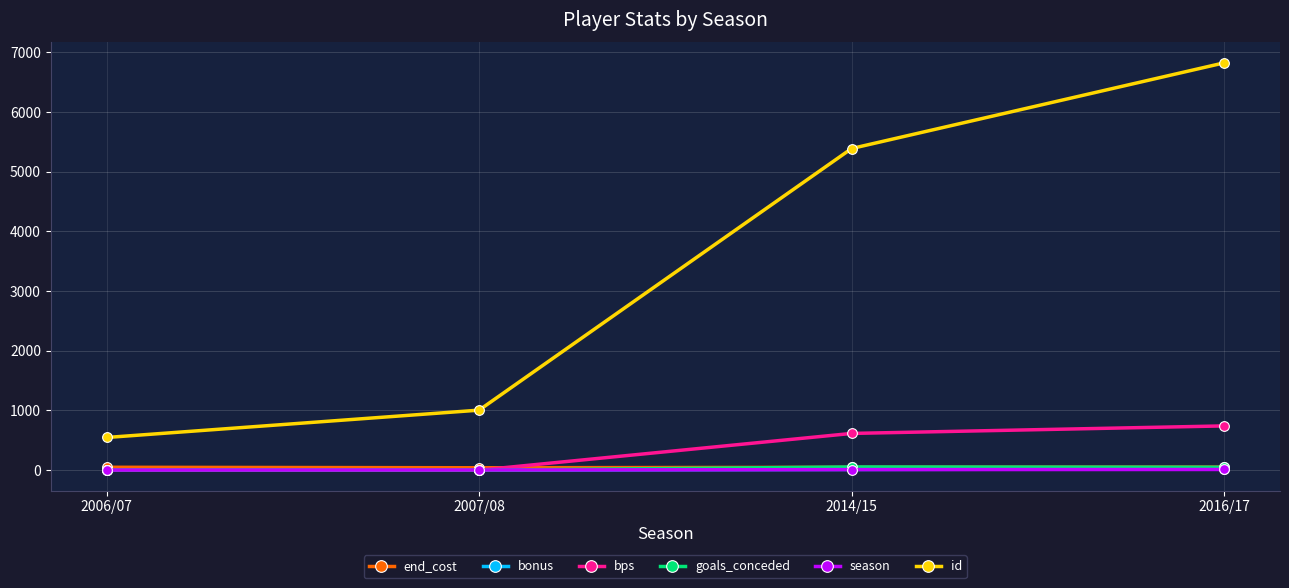

Count the number of data series in this chart.

6